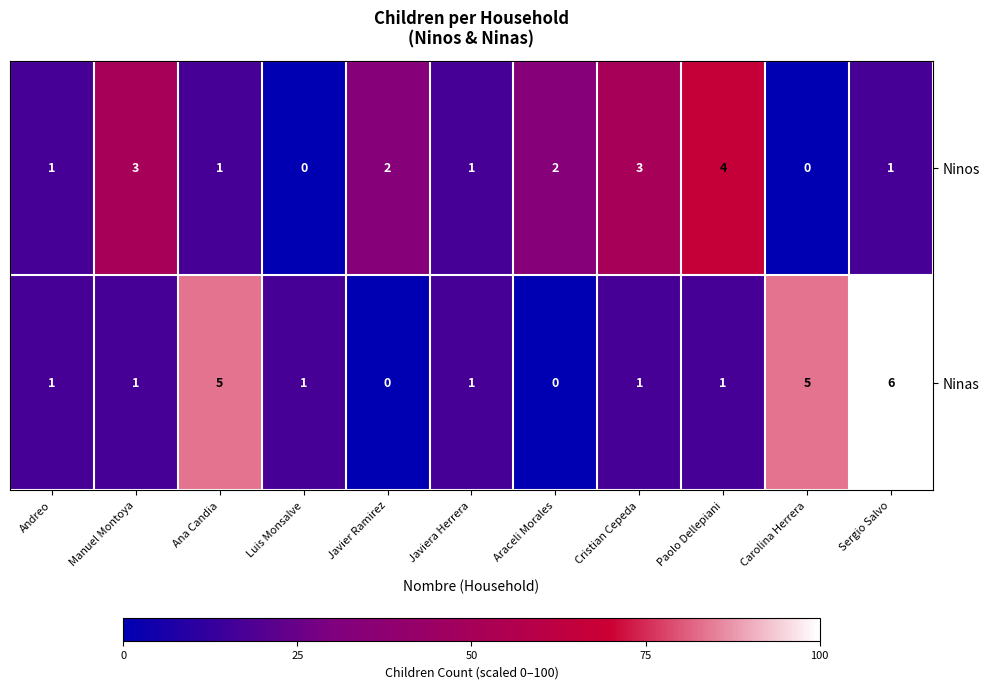

True or false: Ninas has a value of 5 at Ana Candia.

True